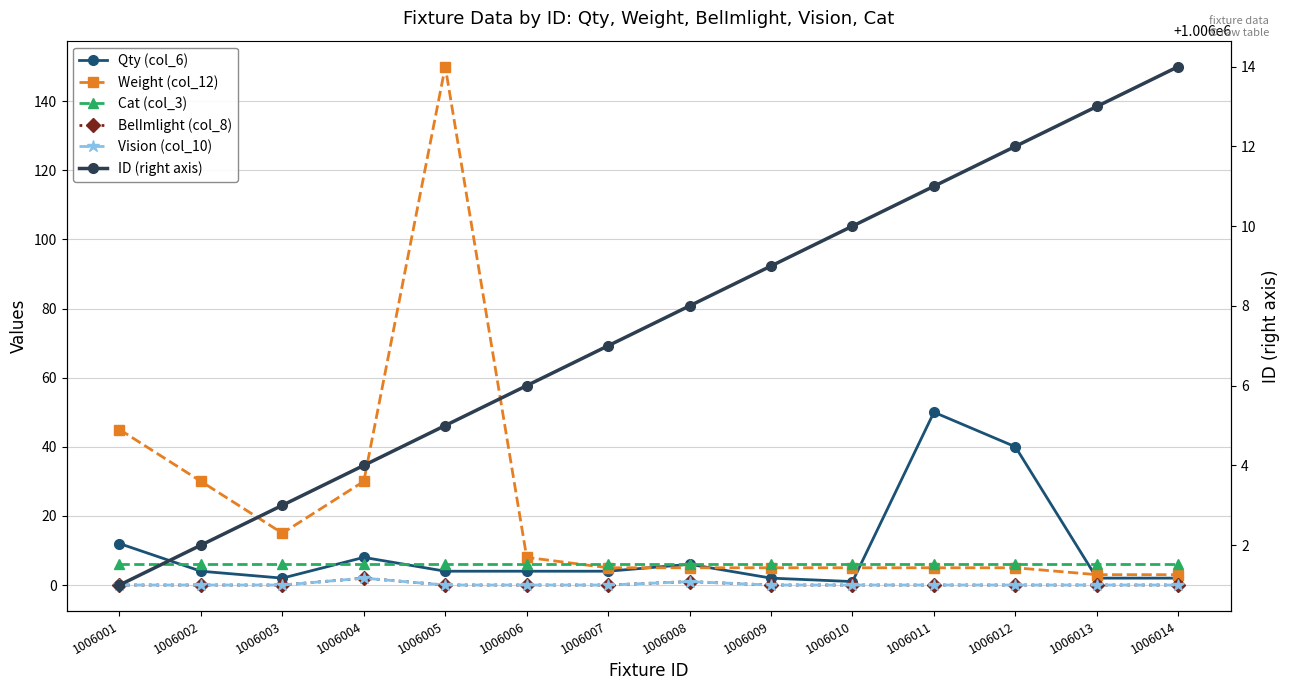

Which series changed the most between 1006003 and 1006013?

Weight (col_12)